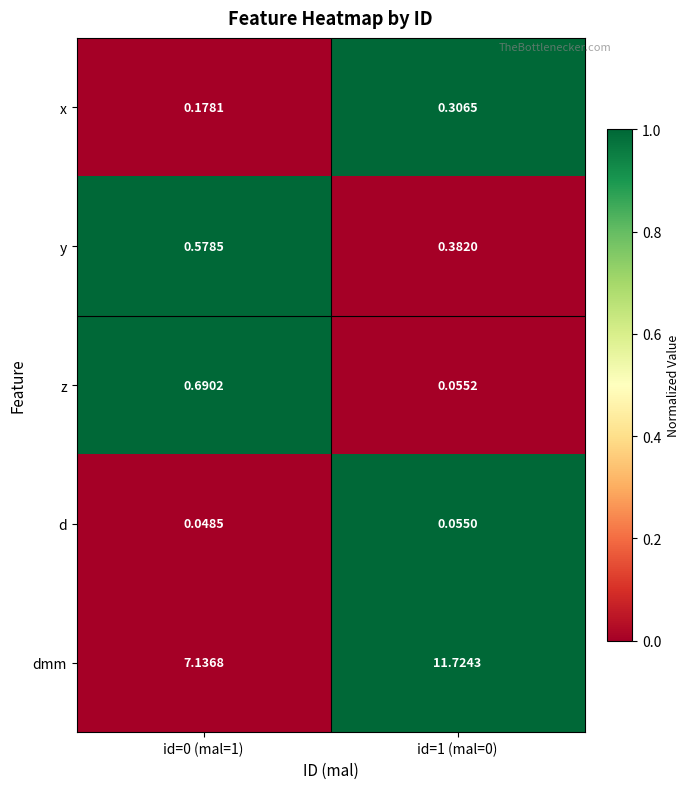

Is the value of x at id=0 (mal=1) greater than the value of d at id=1 (mal=0)?

Yes